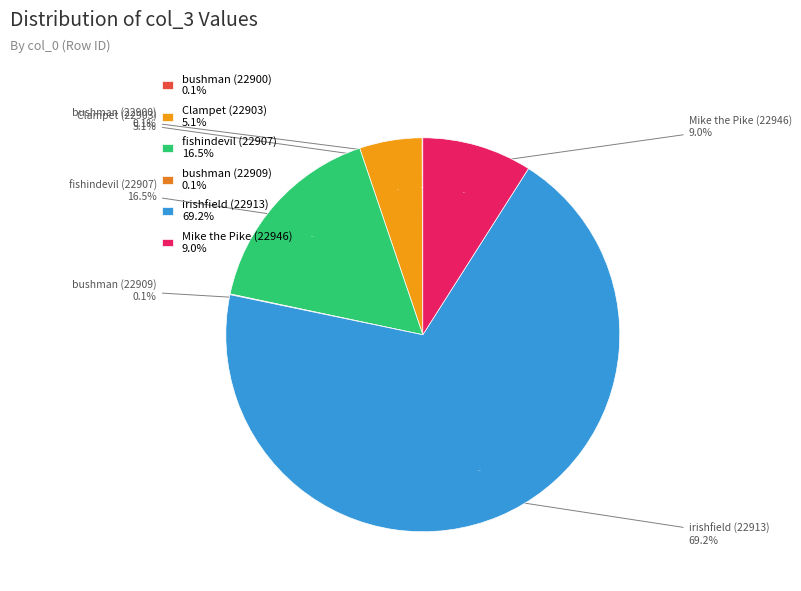

Is the sum of Mike the Pike (22946) and Clampet (22903) greater than half?

No